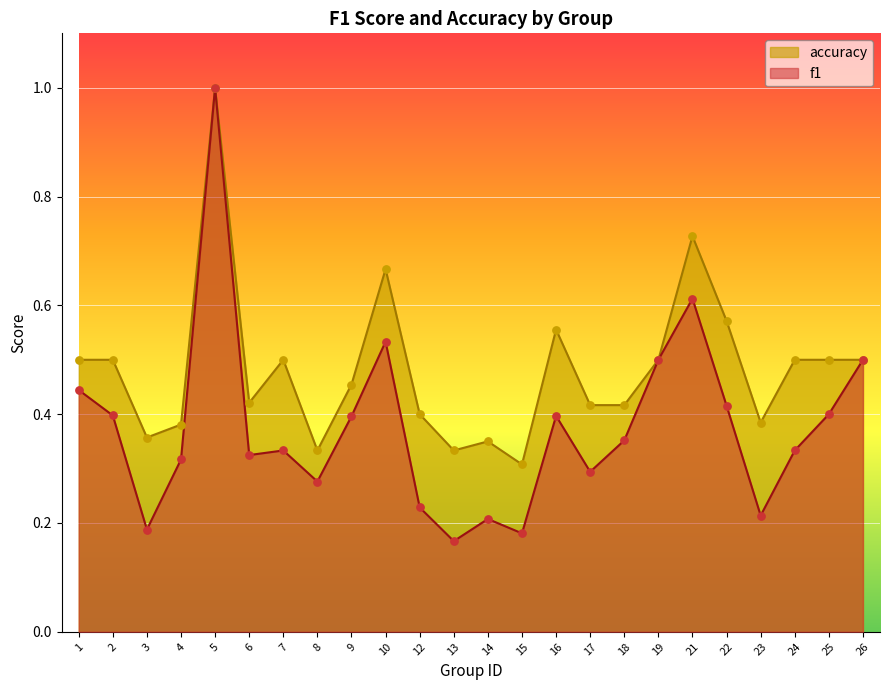

Which series has the widest spread of Y values?

f1